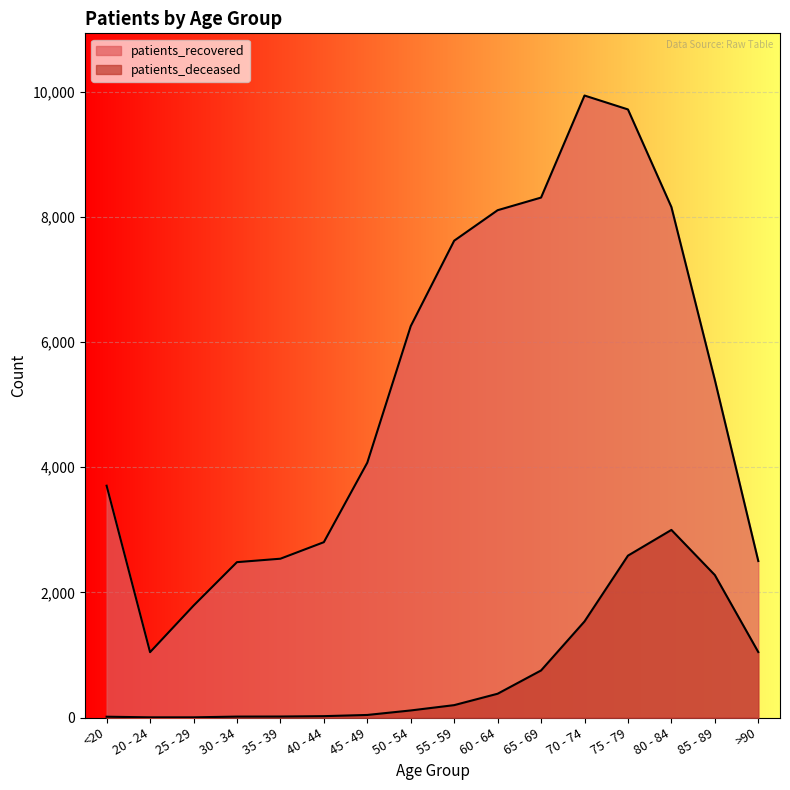

True or false: patients_deceased has more than 2 points higher than both neighbors.

False